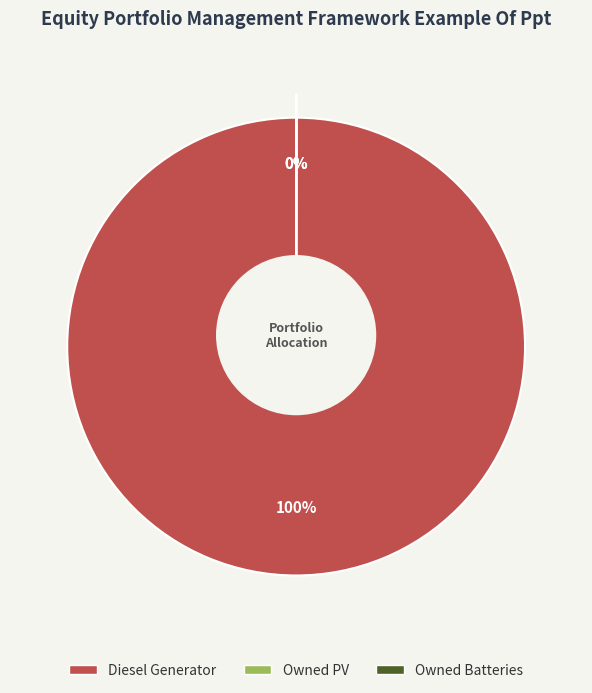

To the nearest percent, what is the difference between the largest and smallest slice percentages?

100%